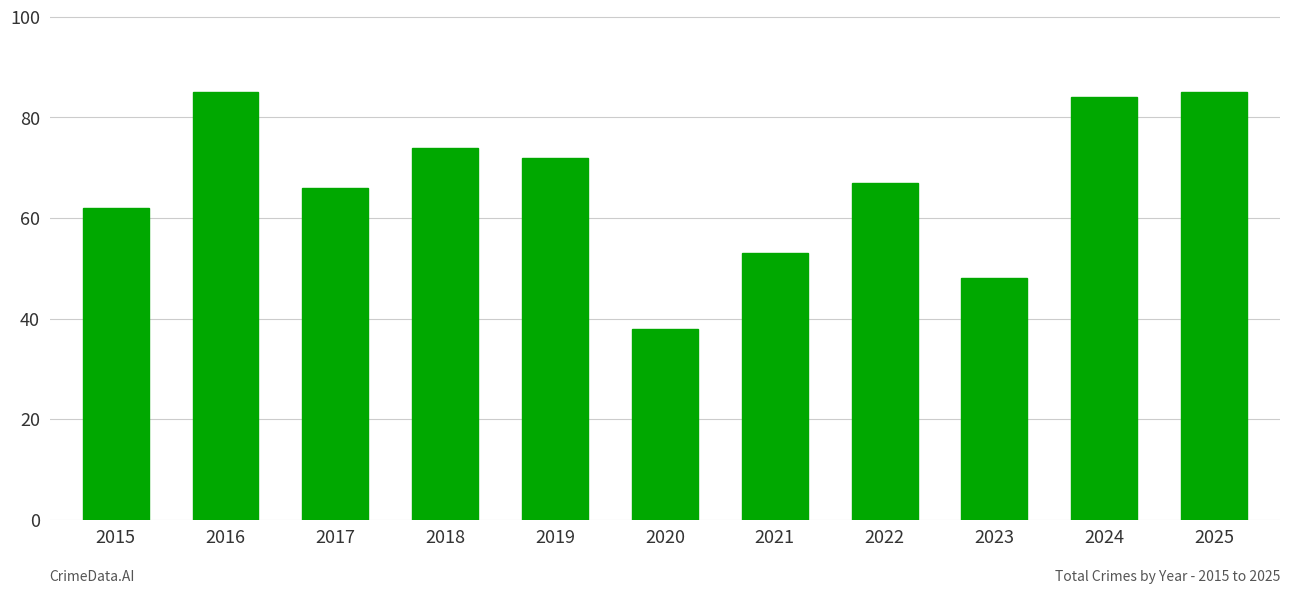

What is the ratio of the value at 2022 to the value at 2025?

0.8